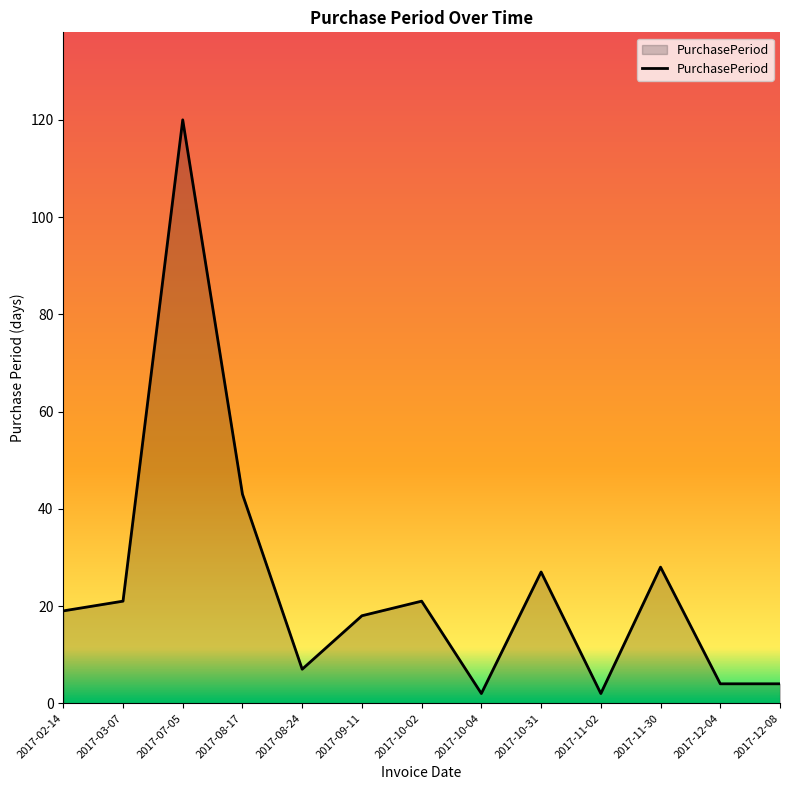

Where is the data nearest to the value 61?

2017-08-17